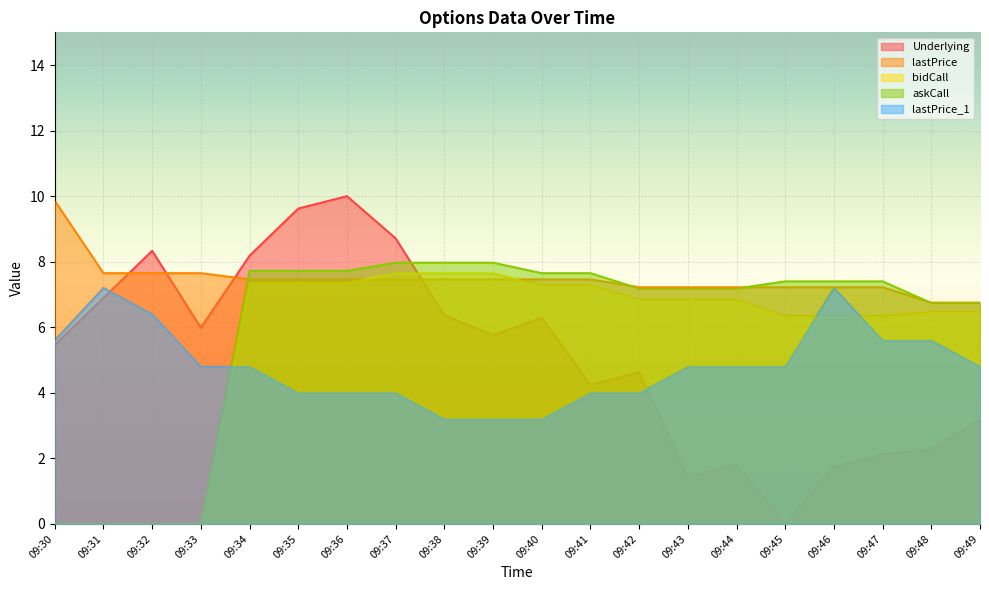

The bidCall series shows 6.3 at 09:47. True or false?

True